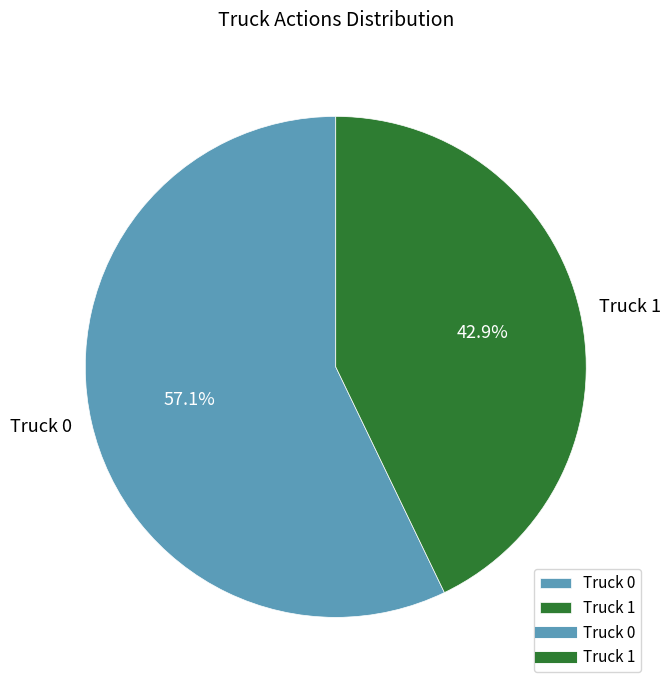

Which has a higher value, Truck 1 or Truck 0?

Truck 0